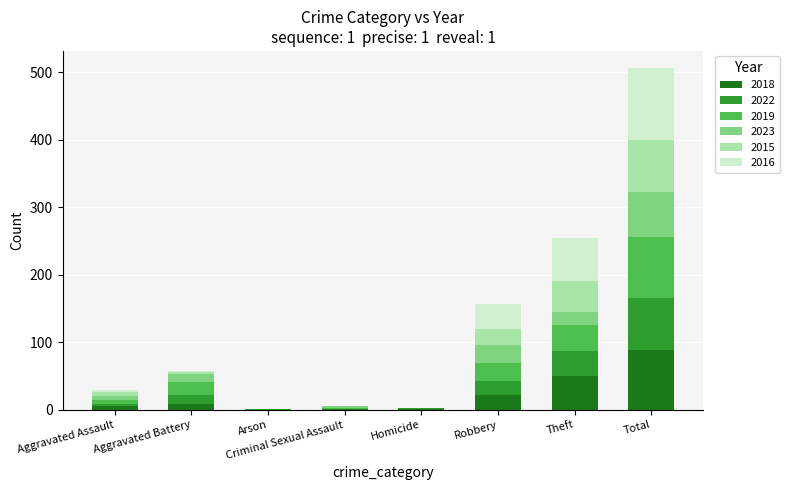

What is the maximum value for 2018?

88